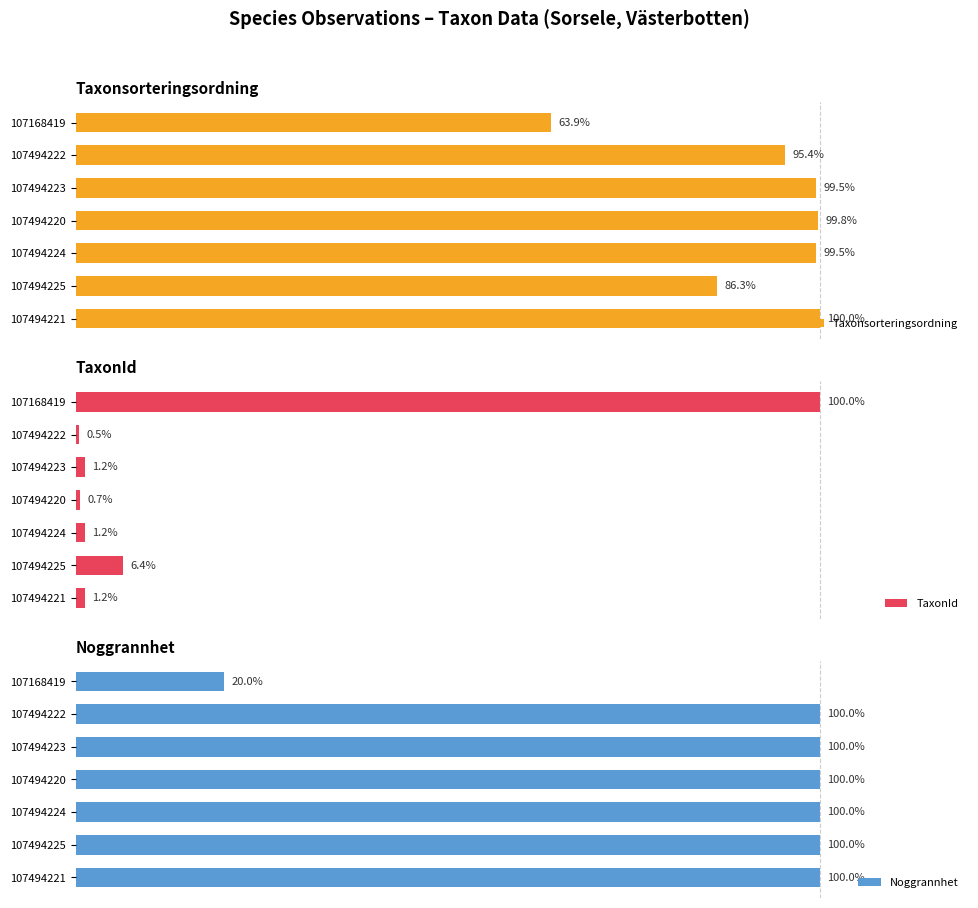

What is the sum of the Noggrannhet values at 107494220 and 107494223?

200.0